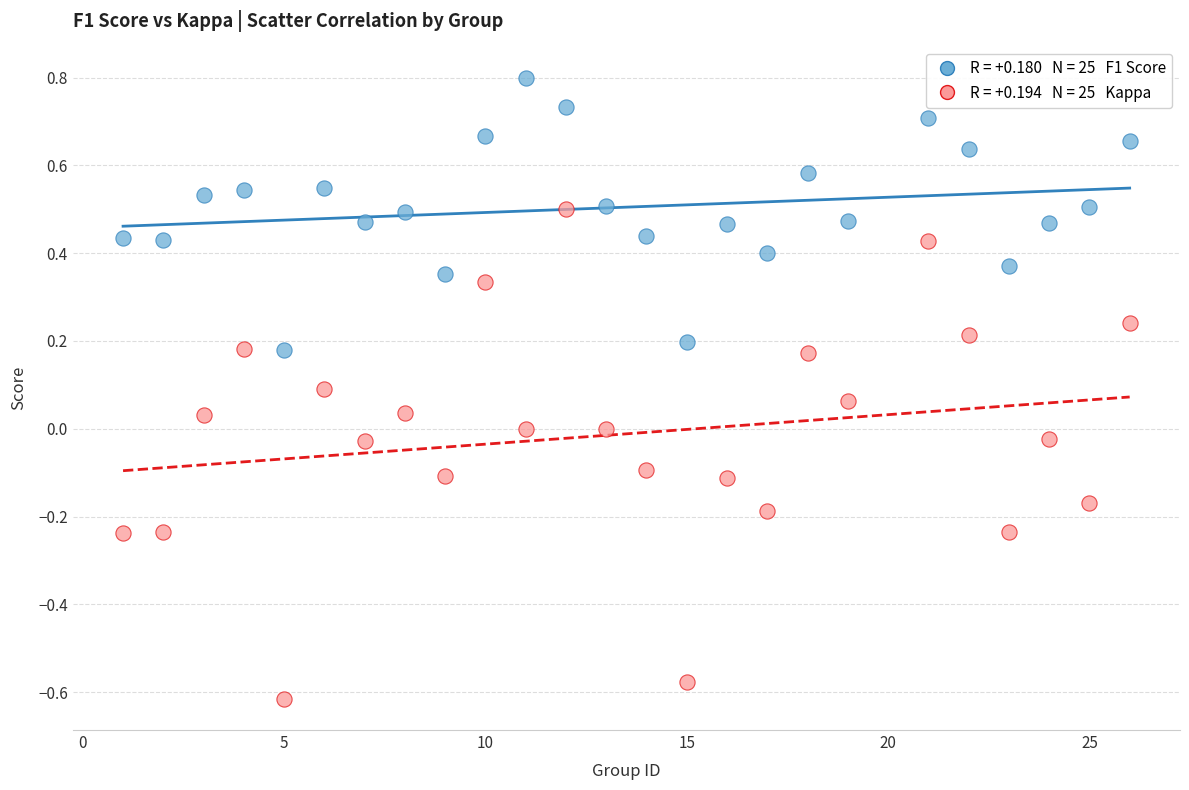

Across all data points, what is the range of Y values (max minus min)?

1.4